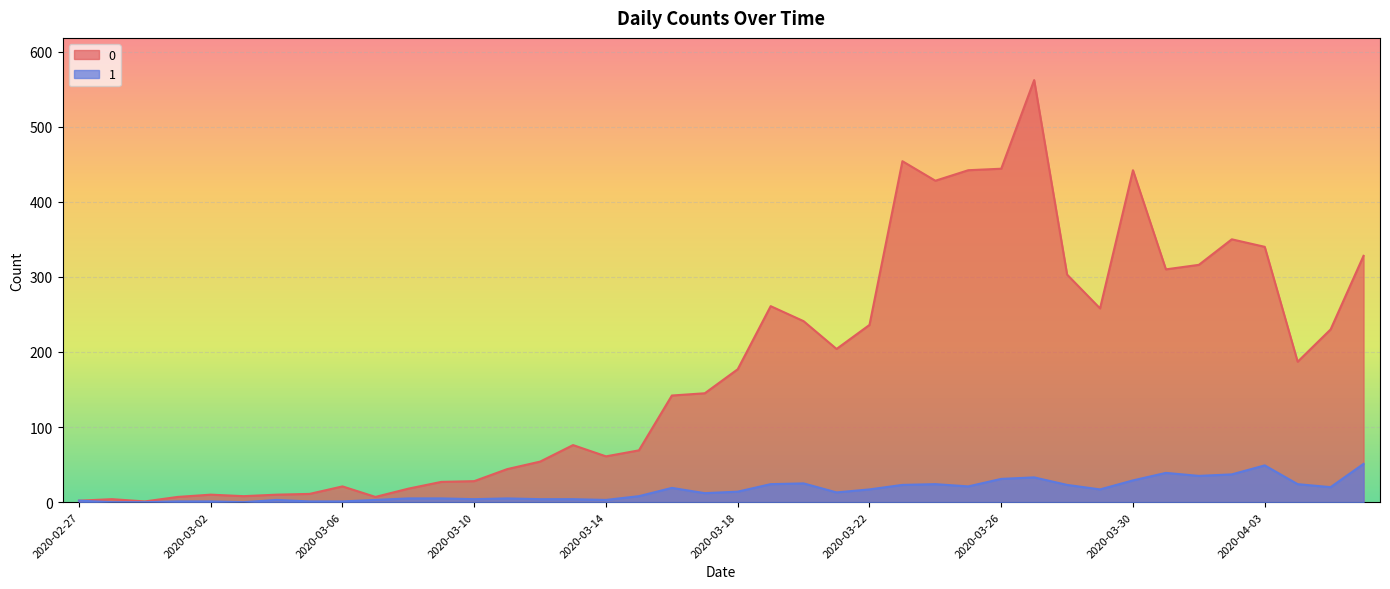

The 0 series shows 357 at 2020-04-05. True or false?

False